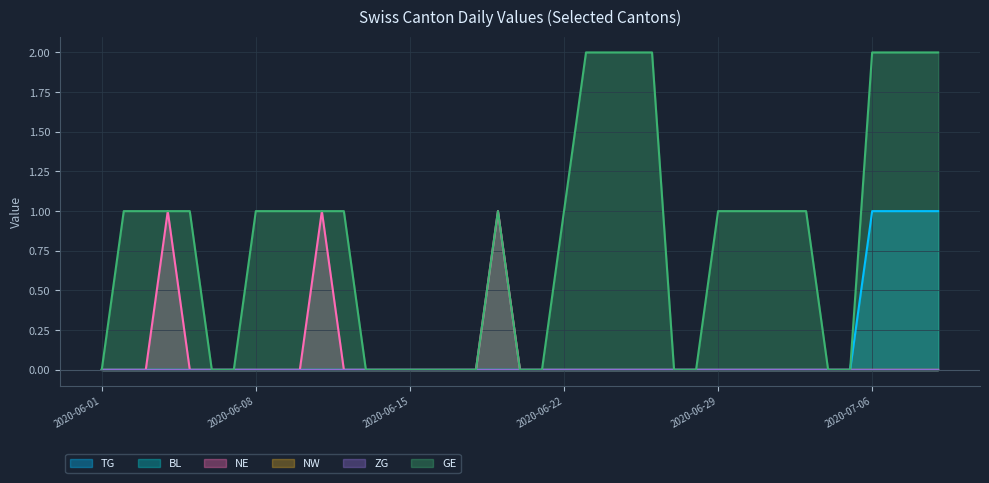

How many lines are shown in the chart?

6